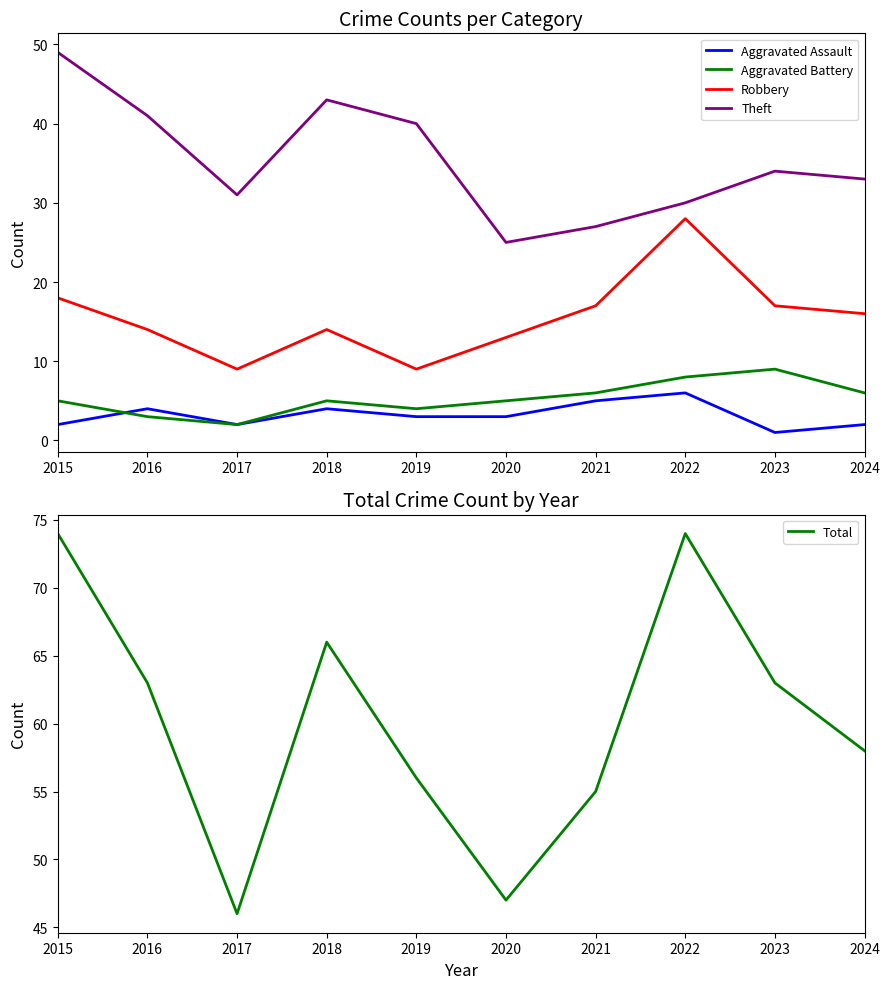

What is the maximum value for Aggravated Battery?

9